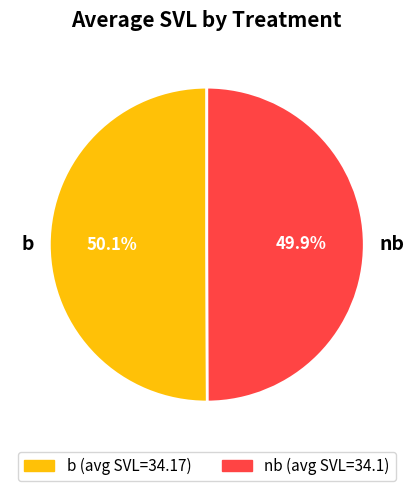

What is the ratio of the value at nb to the value at b?

1.0